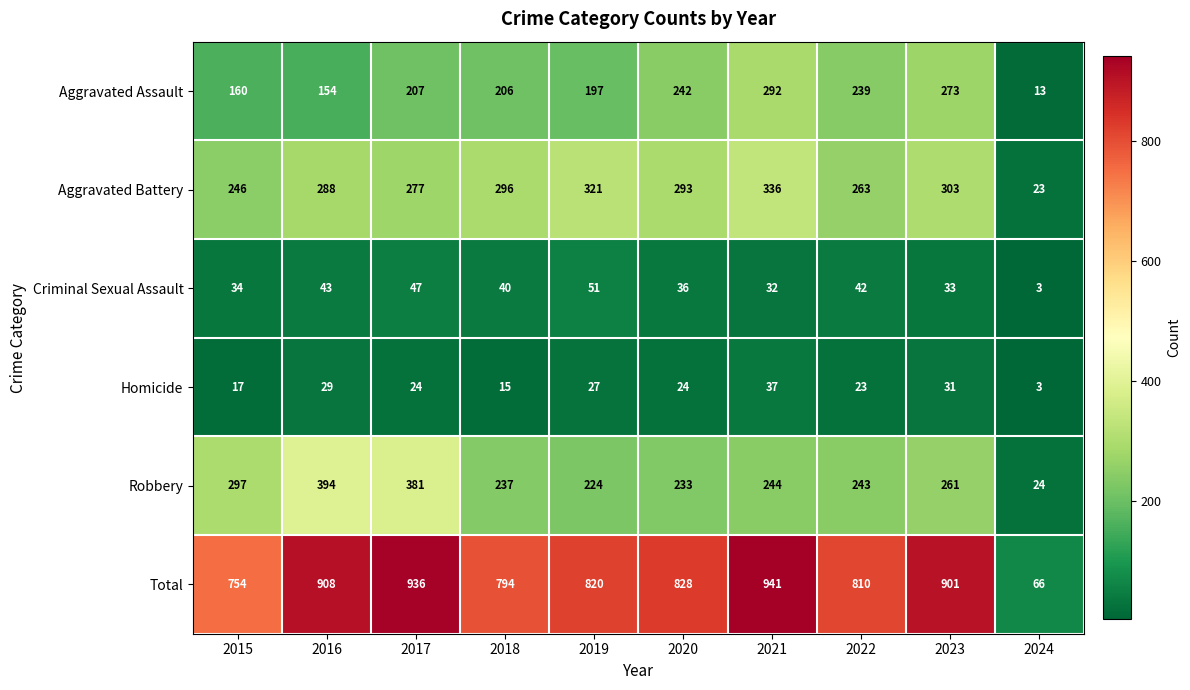

What is the difference between the maximum and minimum values in the Aggravated Assault series?

279